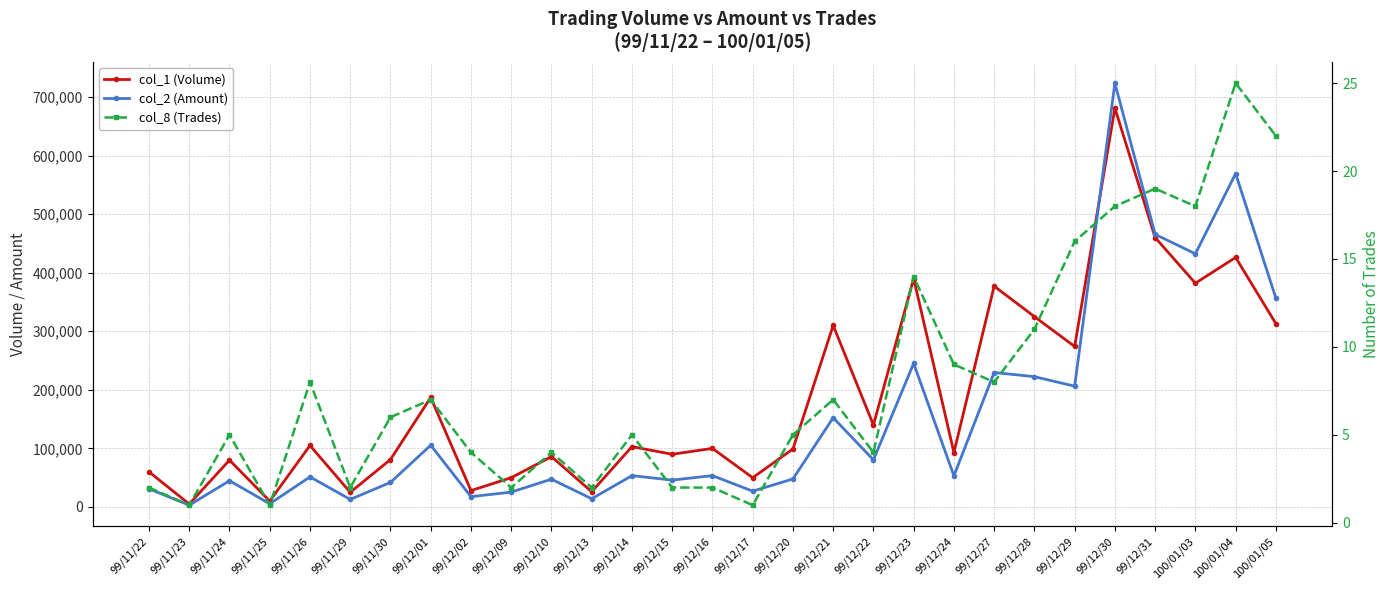

What is the label of the 8th point from the right?

99/12/27